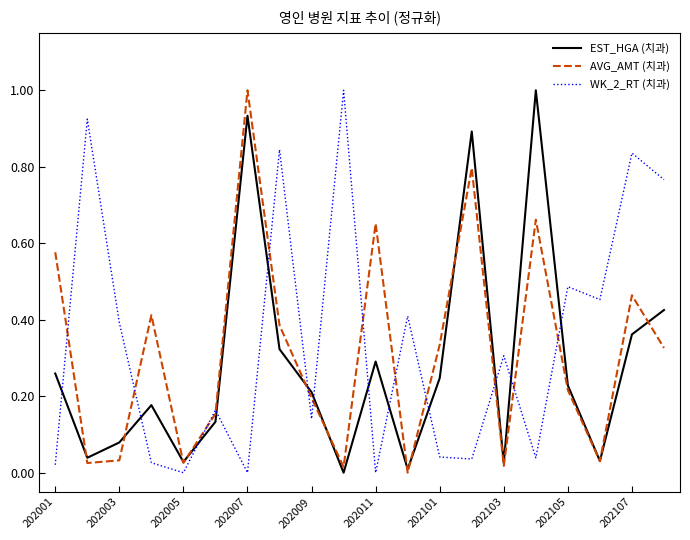

How many times do WK_2_RT (치과) and EST_HGA (치과) cross each other?

13